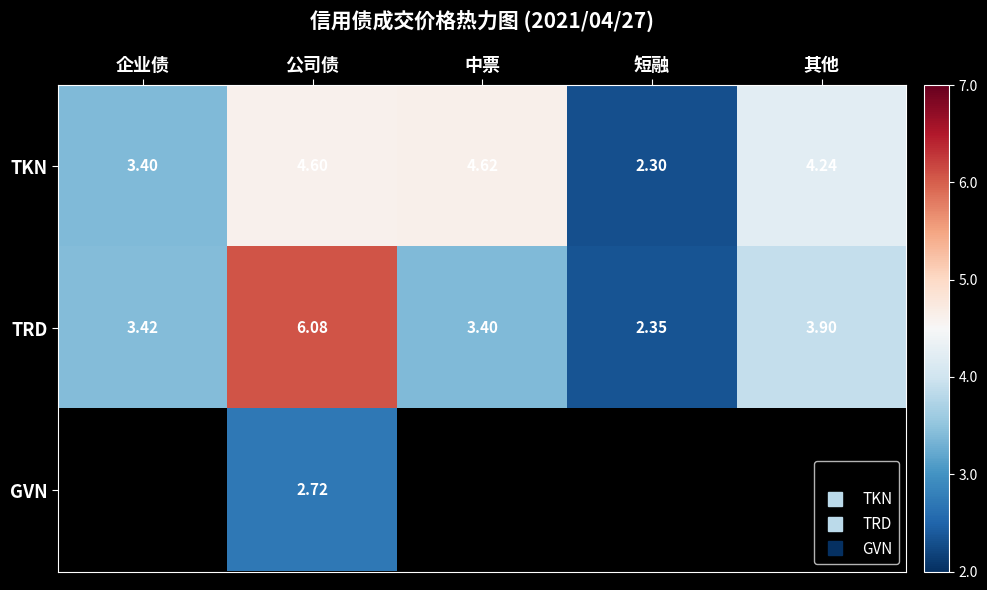

Which label corresponds to the largest value in the chart?

公司债